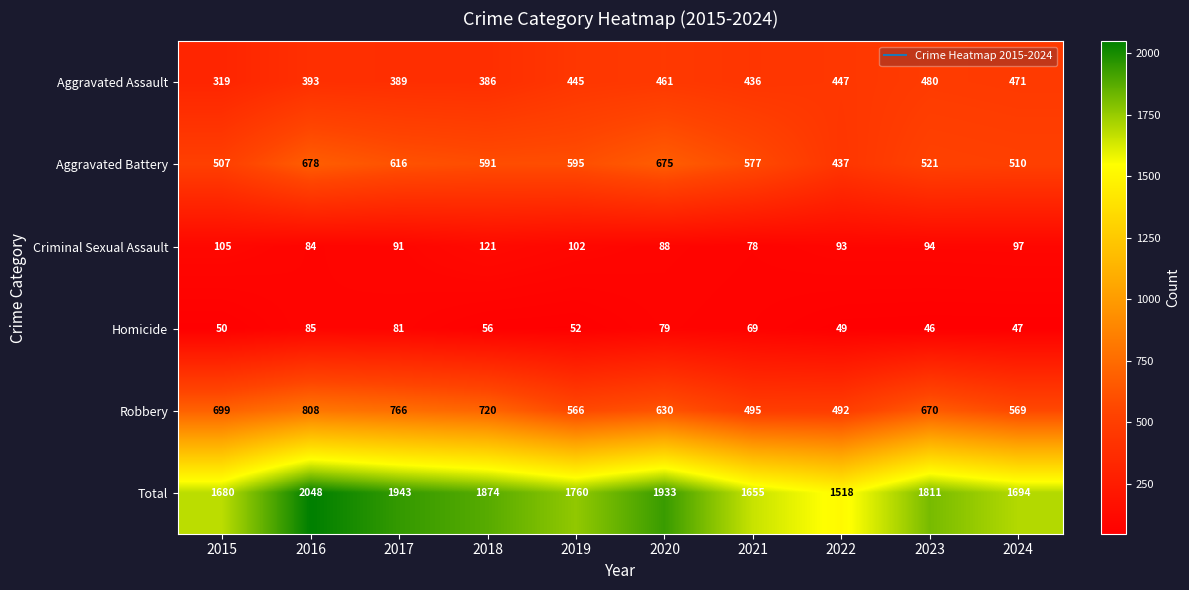

List the series in order of their peak value, highest first.

Total, Robbery, Aggravated Battery, Aggravated Assault, Criminal Sexual Assault, Homicide